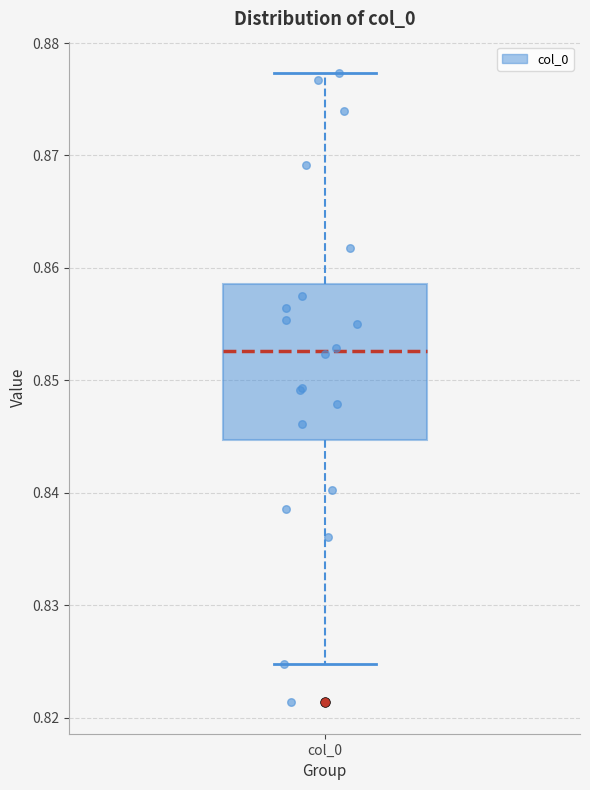

Where does the upper whisker of the box for col_0 end on the y-axis? The values are not printed on the chart, so give them approximately, as read against the axis.

0.877